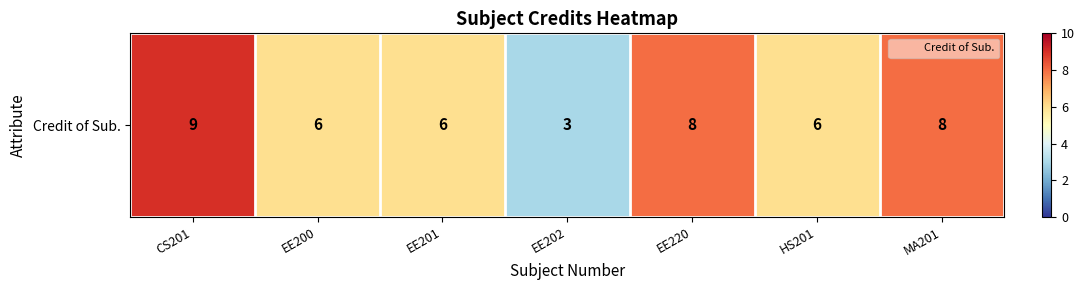

Which label corresponds to the largest value in the chart?

CS201